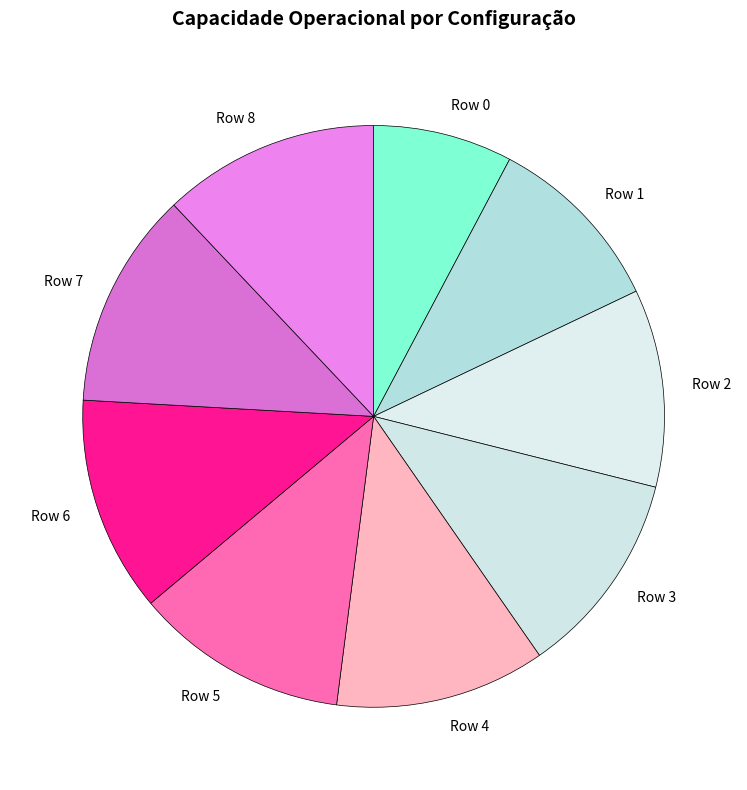

Do Row 8 and Row 1 together represent more than half of the pie?

No